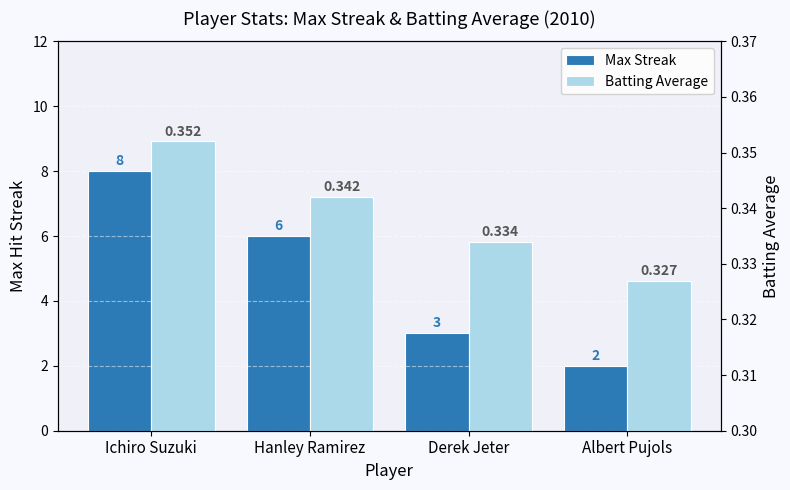

The value of Batting Average at Ichiro Suzuki is 0.4. True or false?

True